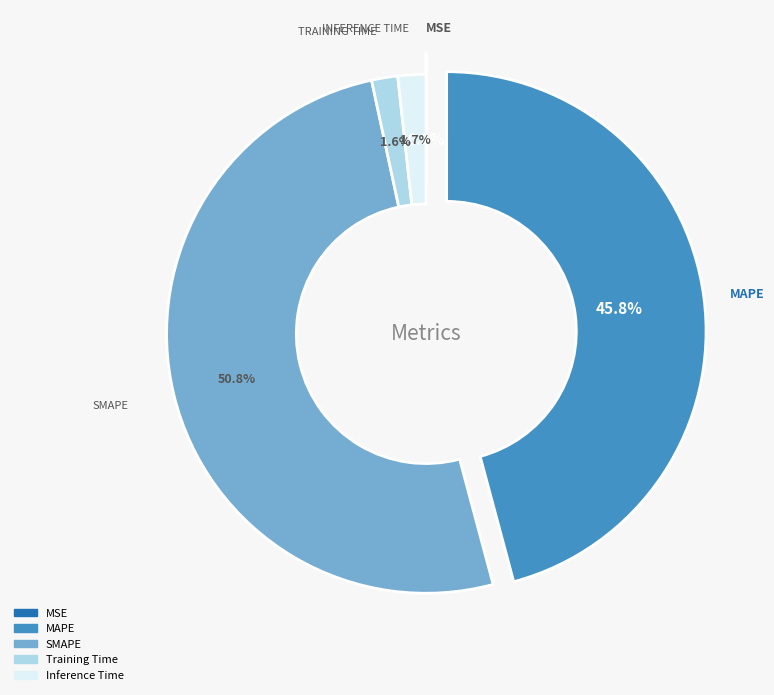

Which category has the biggest portion of the pie?

SMAPE